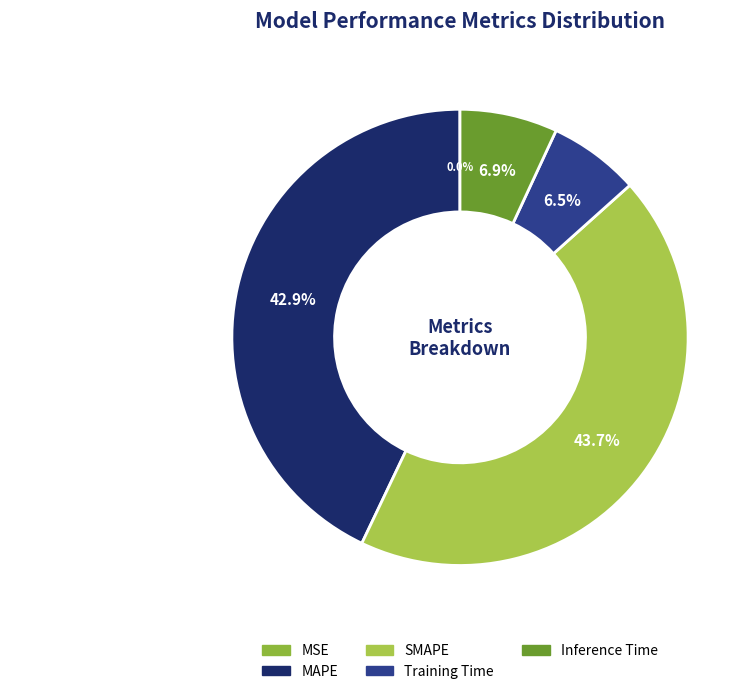

True or false: SMAPE accounts for 50% of the total.

False